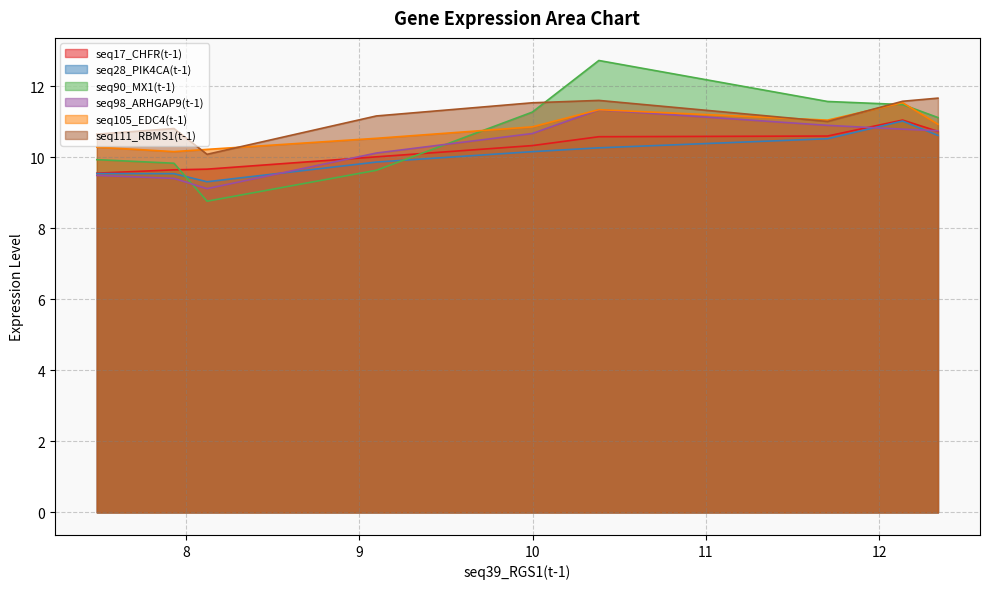

What are all the series names shown in the legend?

seq17_CHFR(t-1), seq28_PIK4CA(t-1), seq90_MX1(t-1), seq98_ARHGAP9(t-1), seq105_EDC4(t-1), seq111_RBMS1(t-1)